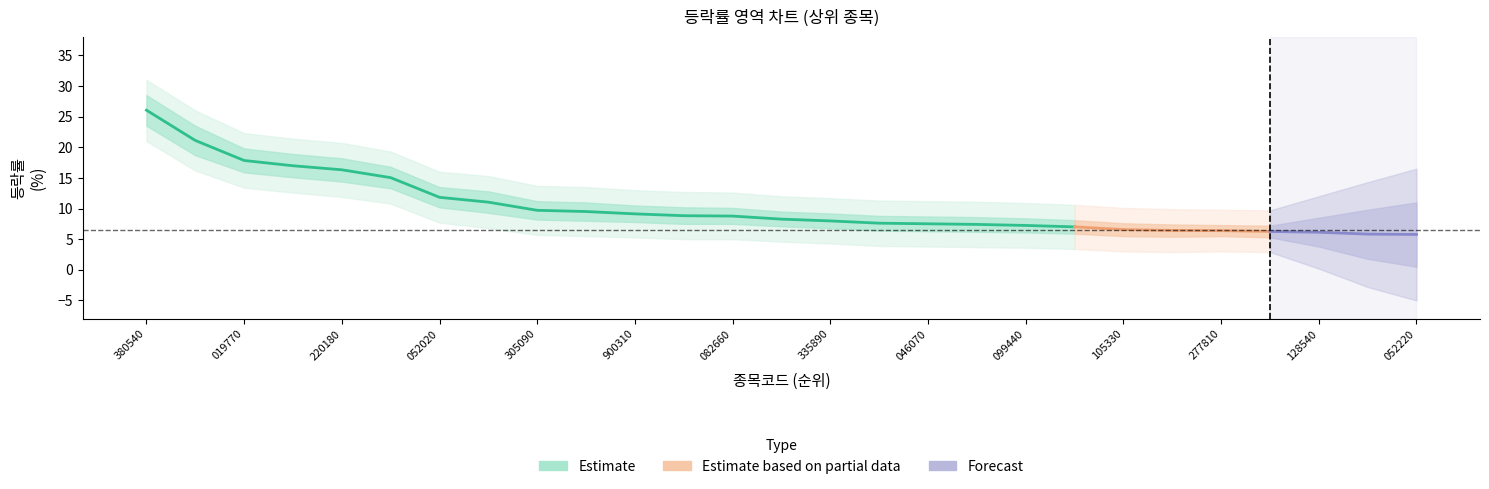

True or false: 등락률 has a value of 9.7 at 8.

True